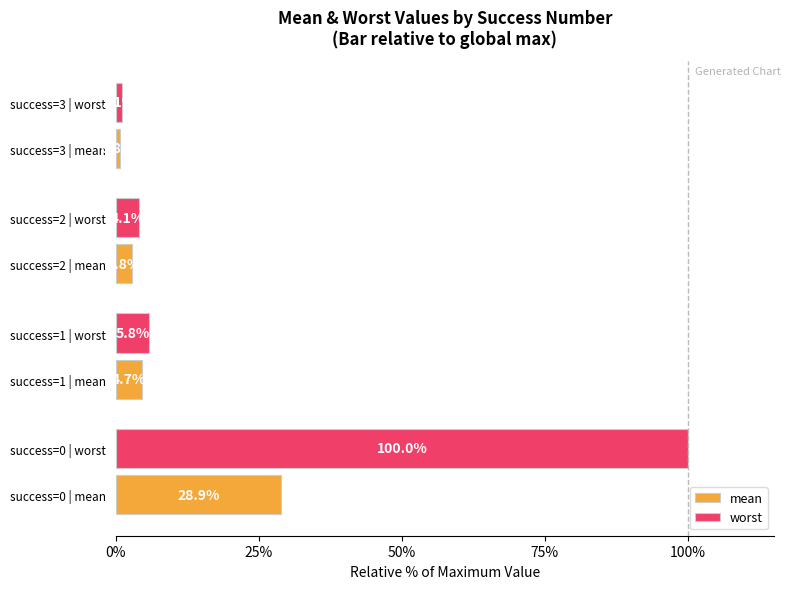

Which series has the widest spread of values?

worst